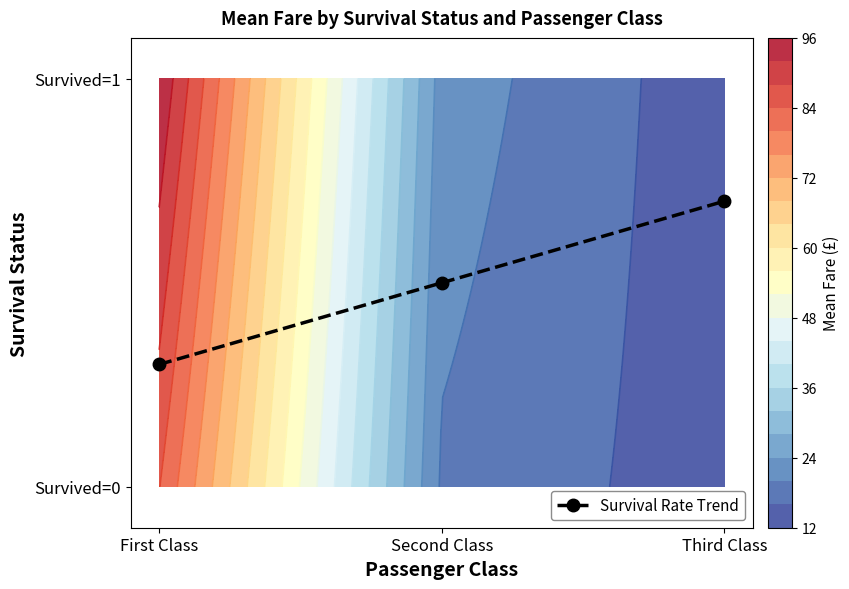

What value does the data have at Second Class?

0.5